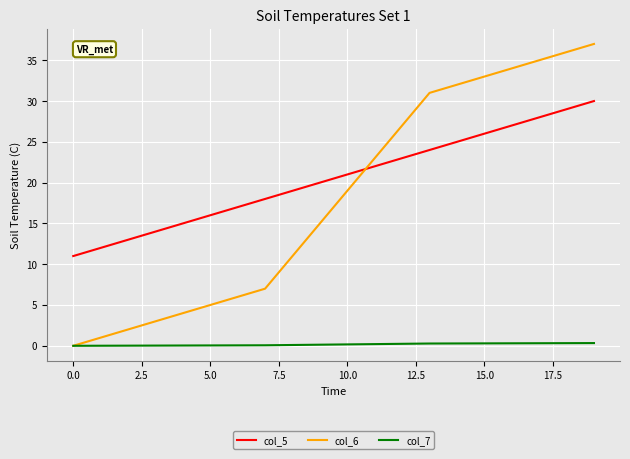

Which series has the widest spread of values?

col_6